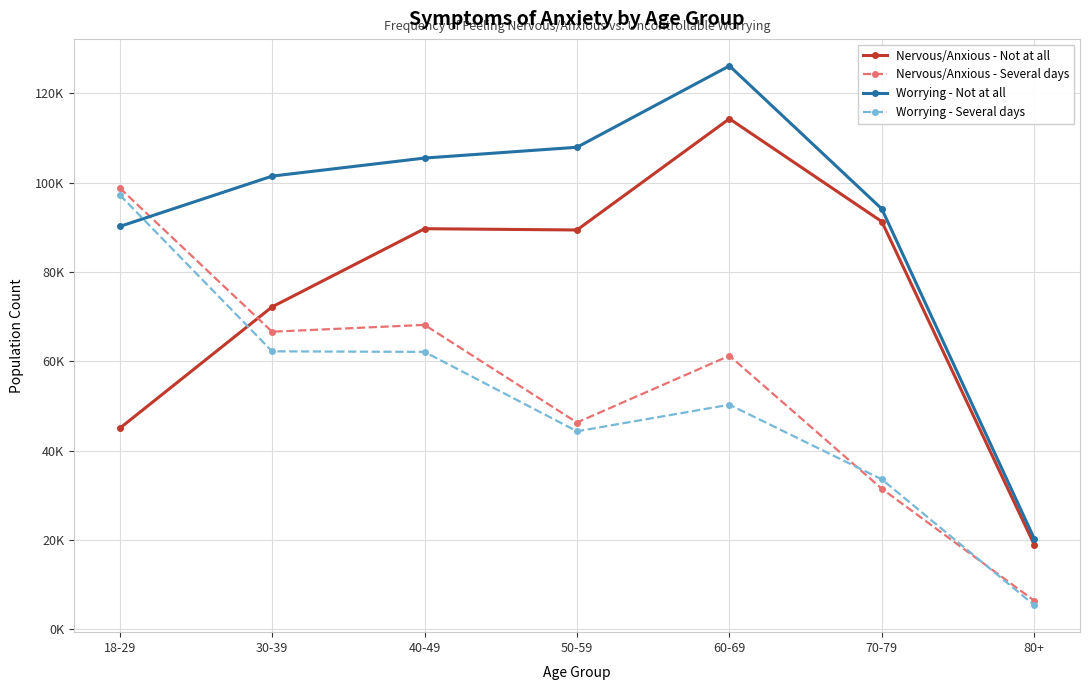

What is the average value of the Worrying - Not at all series?

92234